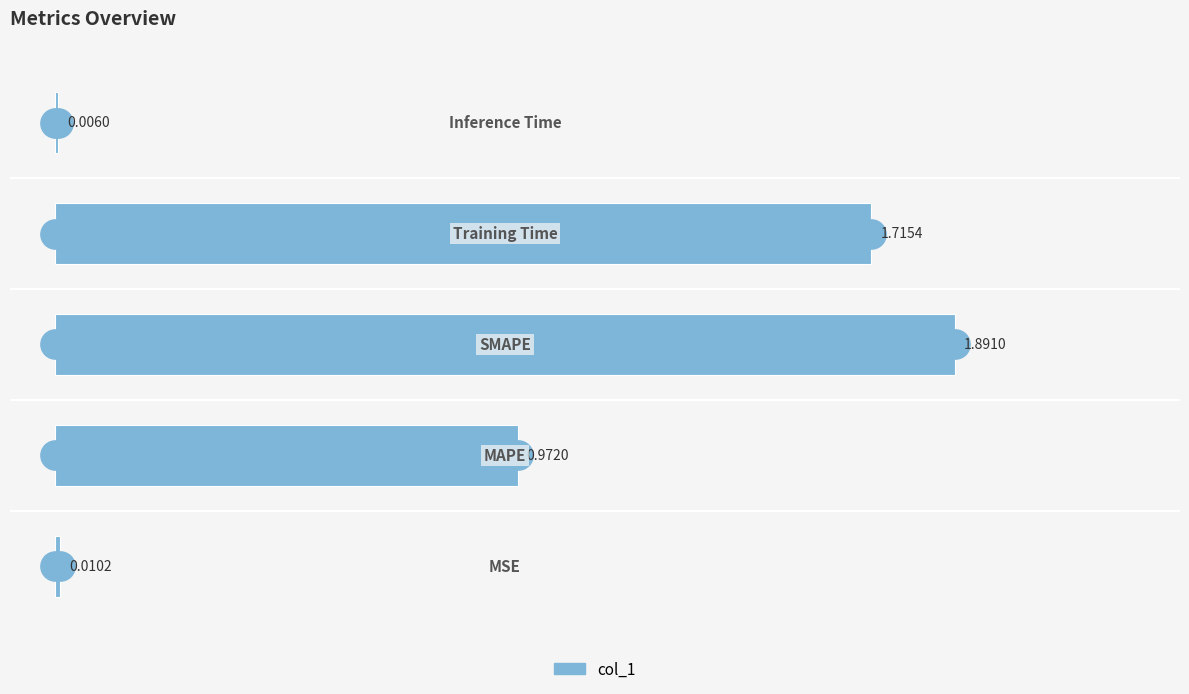

What is the sum of all values?

4.6